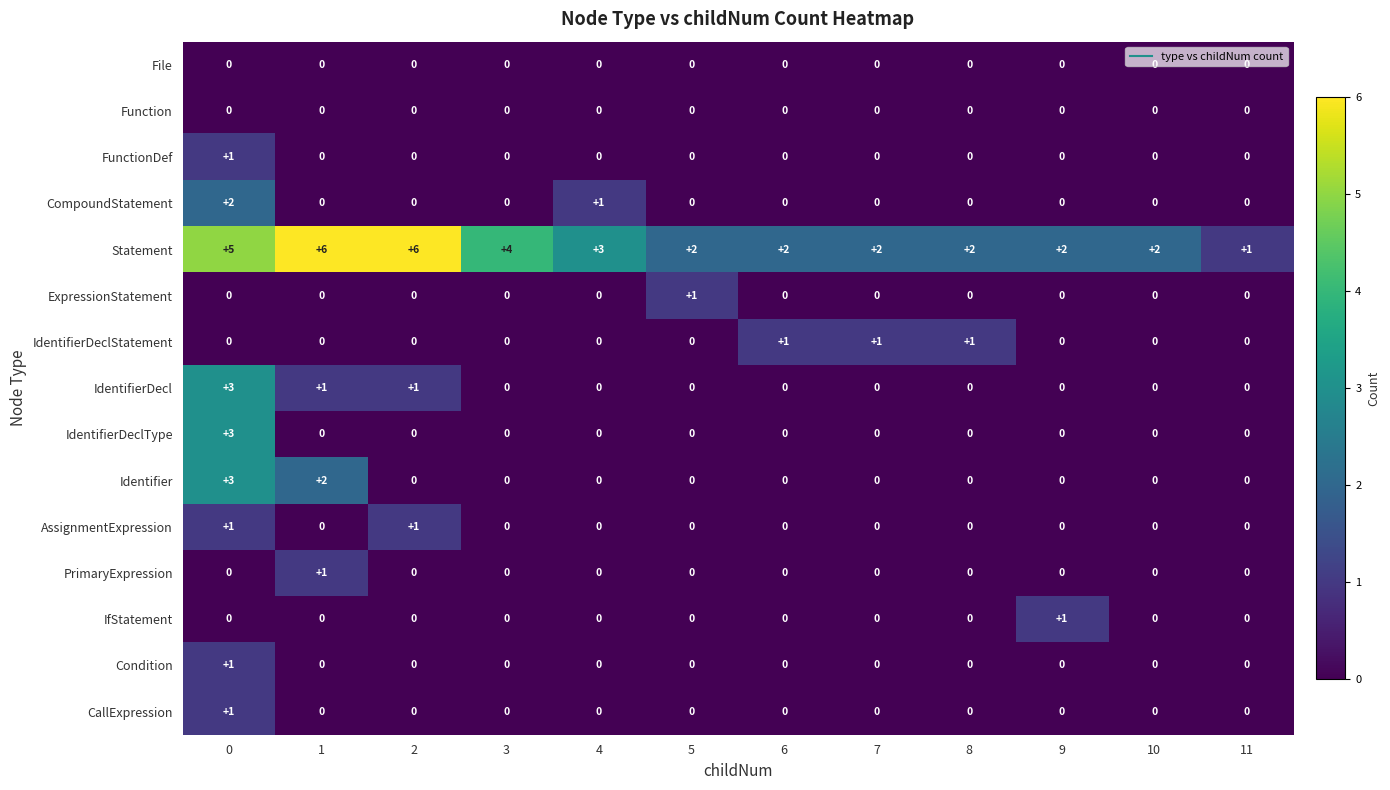

Which series has the largest range (max minus min)?

Statement